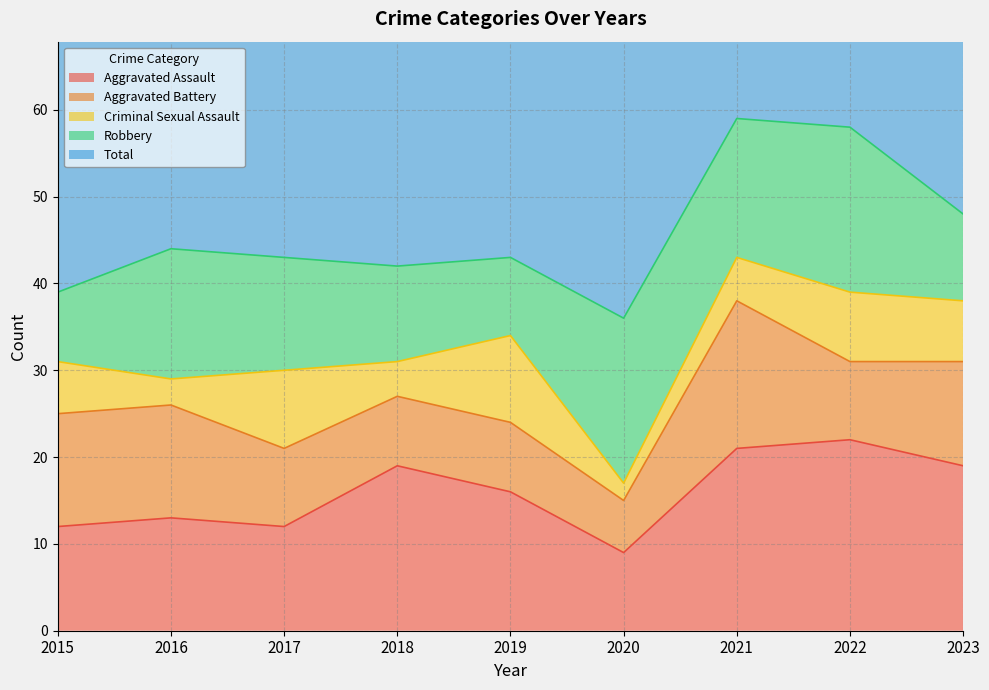

Does the chart have visible grid lines?

Yes